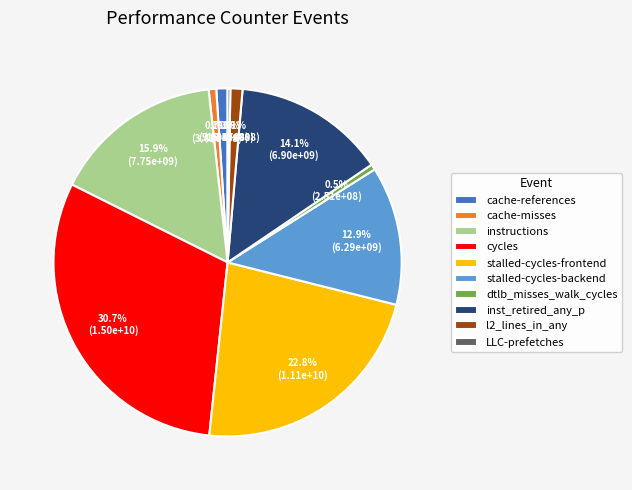

Does cache-misses represent more than half of the total?

No